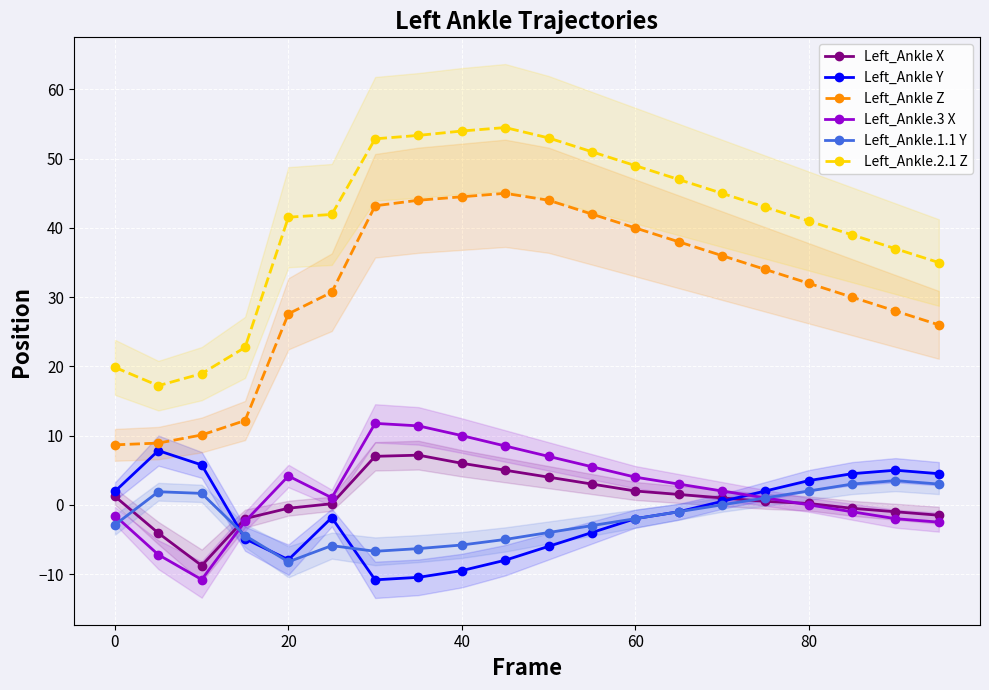

How many values in the Left_Ankle X series exceed 1?

9